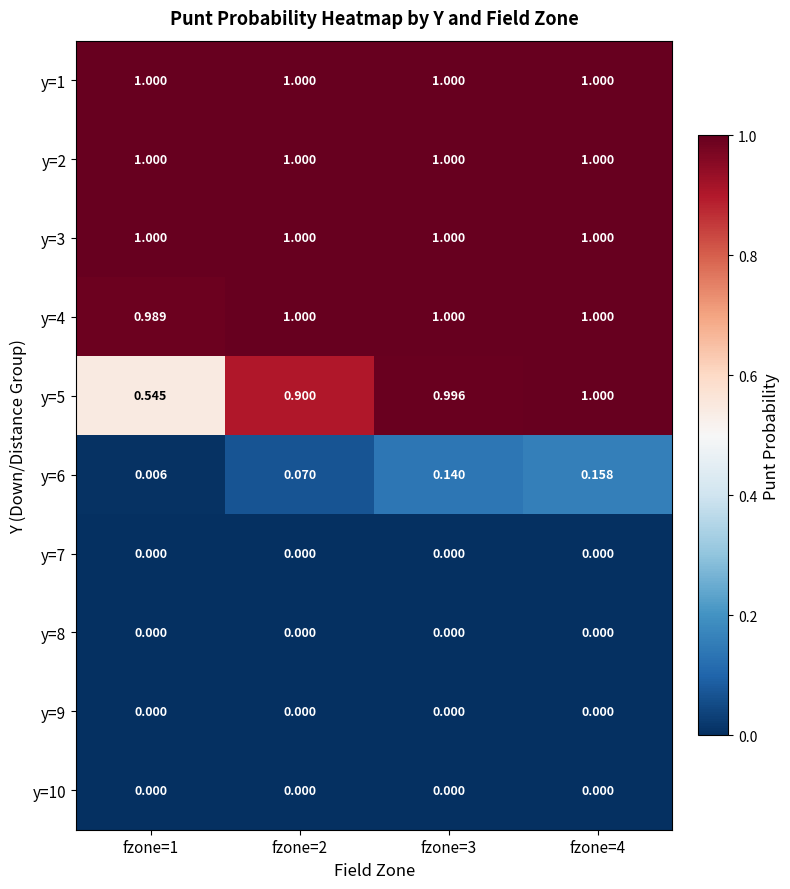

Is the value of y=7 at fzone=3 greater than the value of y=5 at fzone=2?

No